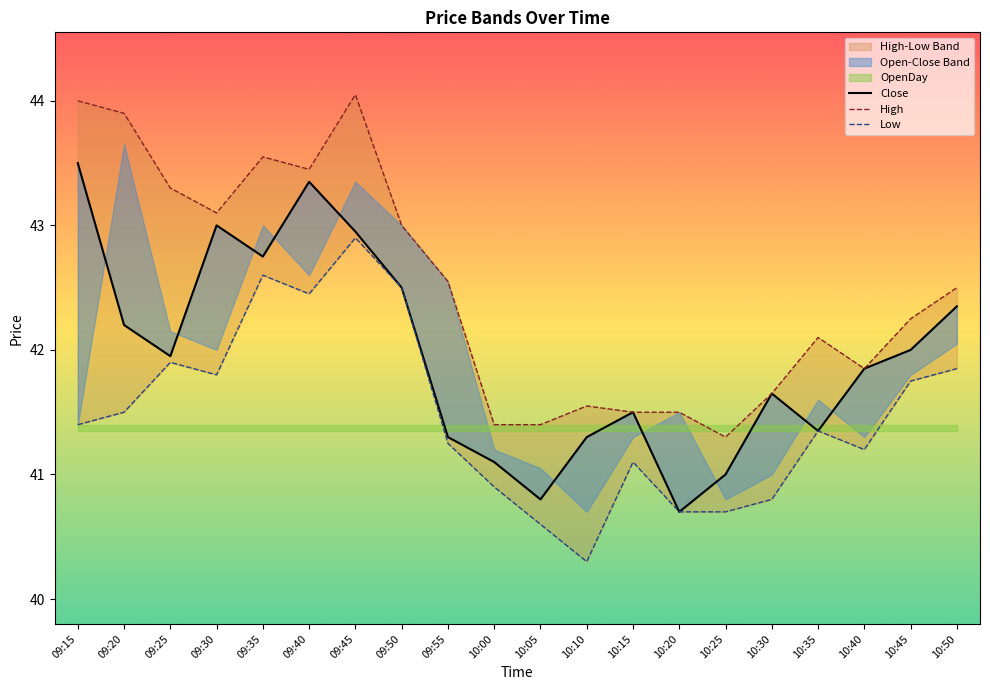

Which has a higher value, 10:20 or 09:25?

09:25